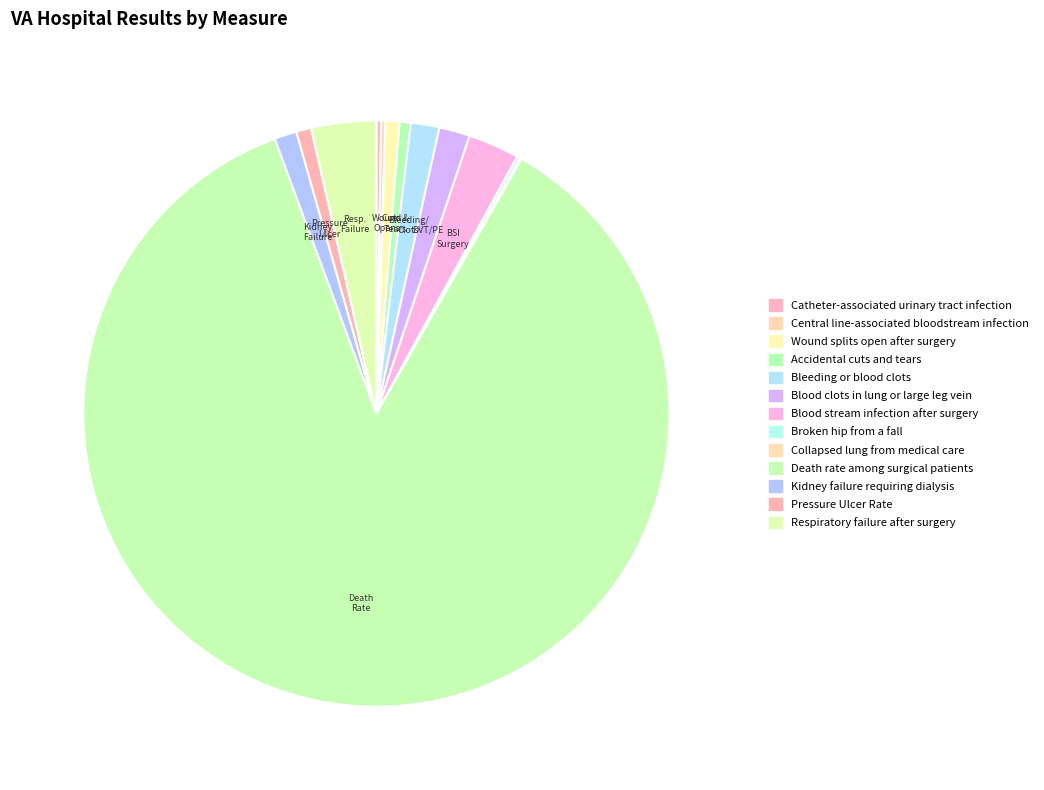

Rank the categories by value from highest to lowest.

Death rate among surgical patients, Respiratory failure after surgery, Blood stream infection after surgery, Blood clots in lung or large leg vein, Bleeding or blood clots, Kidney failure requiring dialysis, Pressure Ulcer Rate, Wound splits open after surgery, Accidental cuts and tears, Catheter-associated urinary tract infection, Central line-associated bloodstream infection, Broken hip from a fall, Collapsed lung from medical care